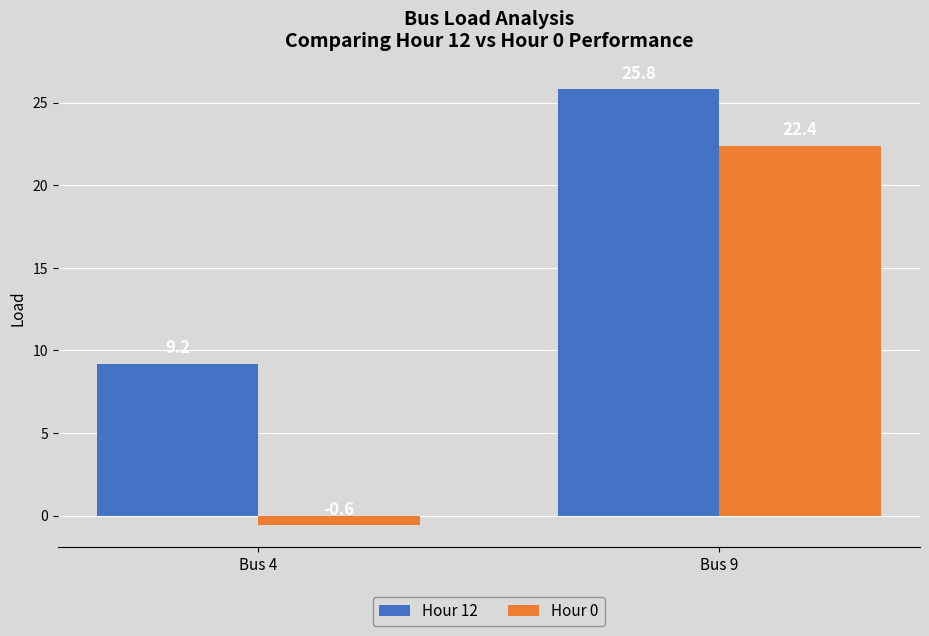

Reading right to left, list all the values displayed in this chart.

Hour 12: 25.8	9.2
Hour 0: 22.4	-0.6